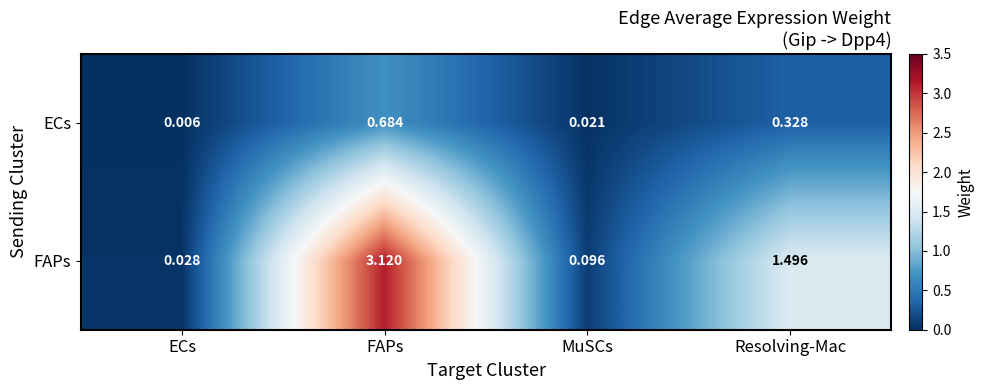

List the series in order of their peak value, lowest first.

ECs, FAPs